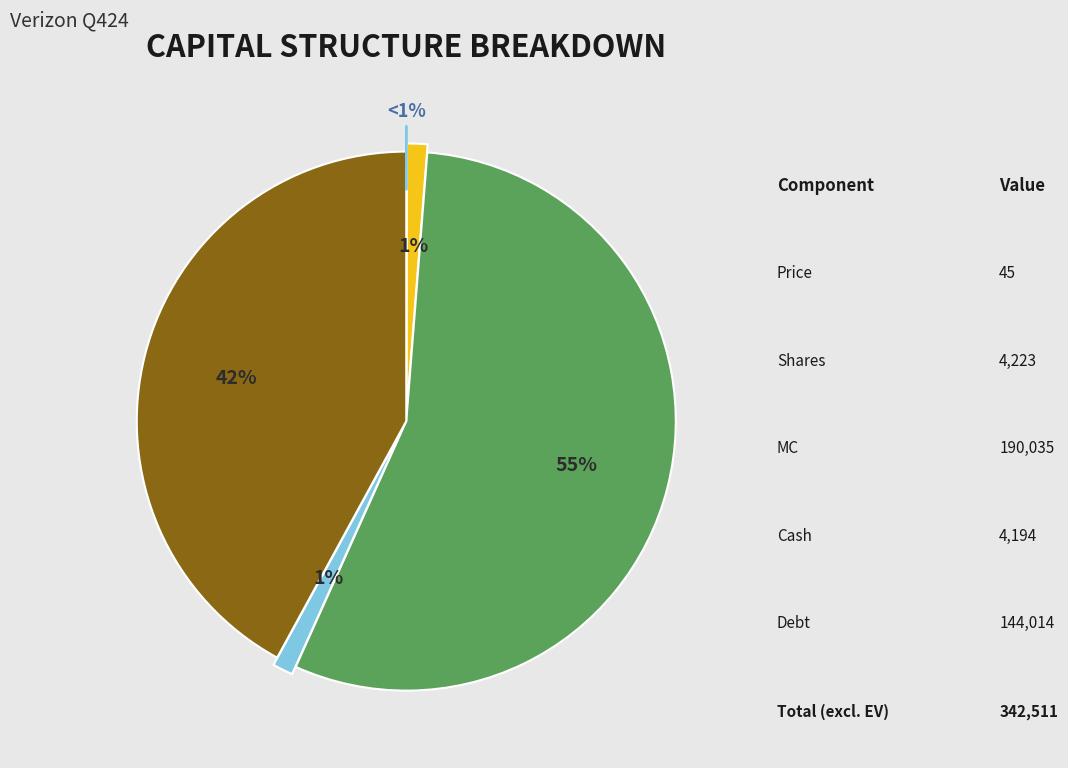

Which category has the smallest portion of the pie?

Price